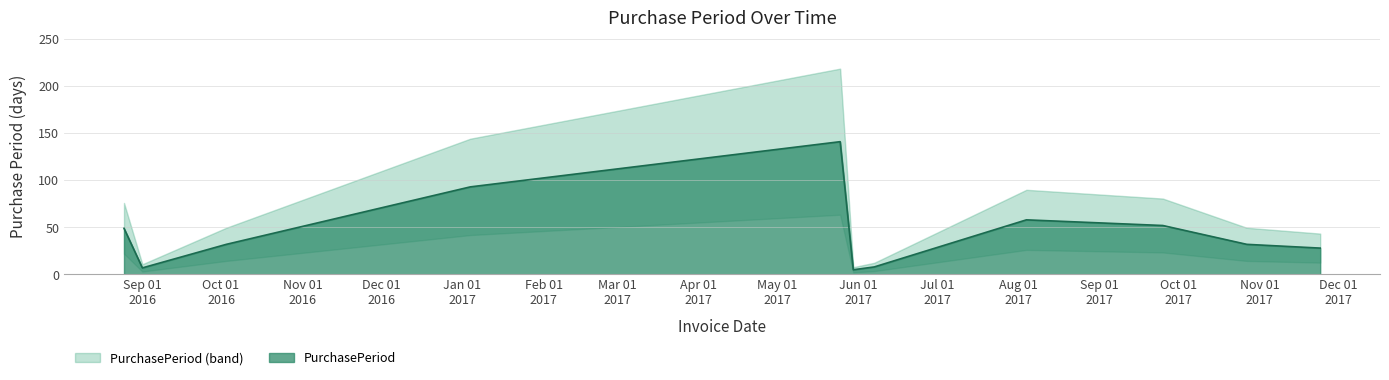

List the labels in order of value, largest first.

2017-05-25, 2017-01-04, 2017-08-04, 2017-09-25, 2016-08-25, 2016-10-03, 2017-10-27, 2017-11-24, 2017-06-07, 2016-09-01, 2017-05-30